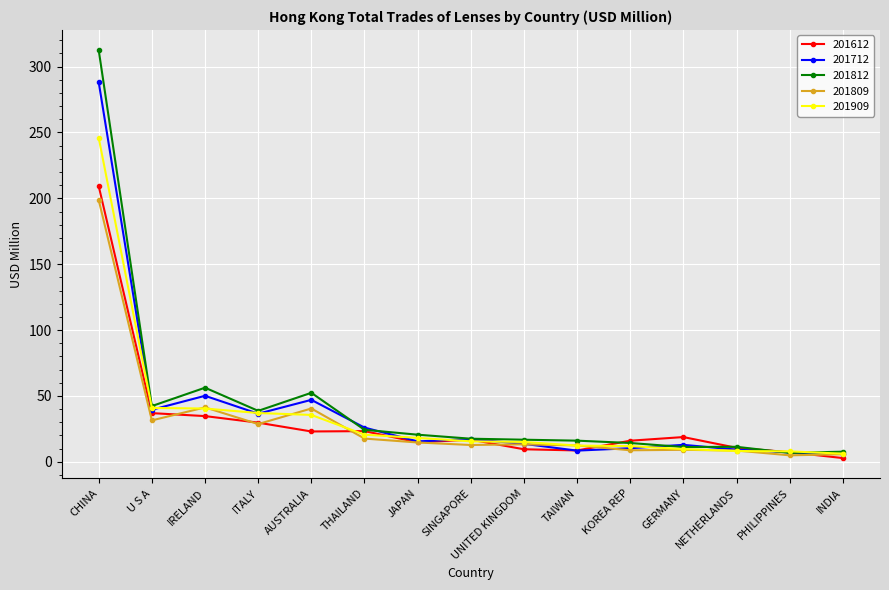

What is the difference between the 201812 values at AUSTRALIA and TAIWAN?

36.3